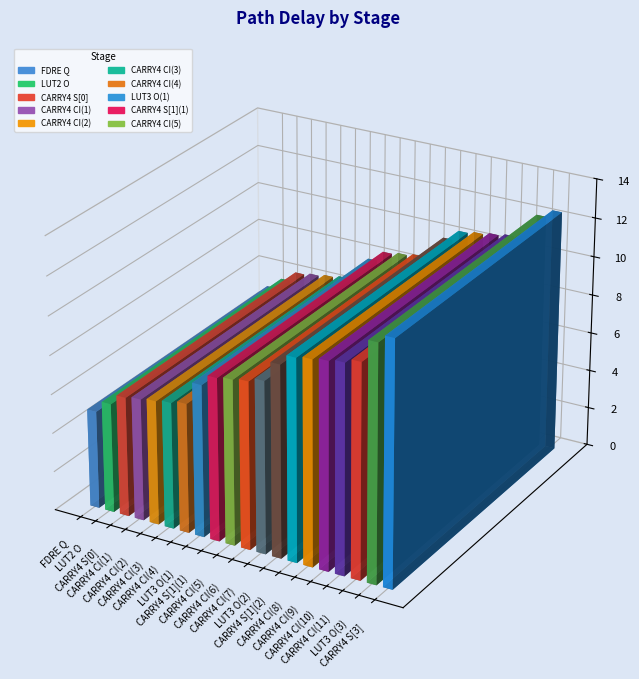

Reading right to left, what are all the values shown in this chart?

12.5	12.1	10.9	10.7	10.6	10.5	10.4	9.8	8.8	8.6	8.5	8.4	7.8	6.7	6.5	6.4	6.3	6.2	5.6	5.0